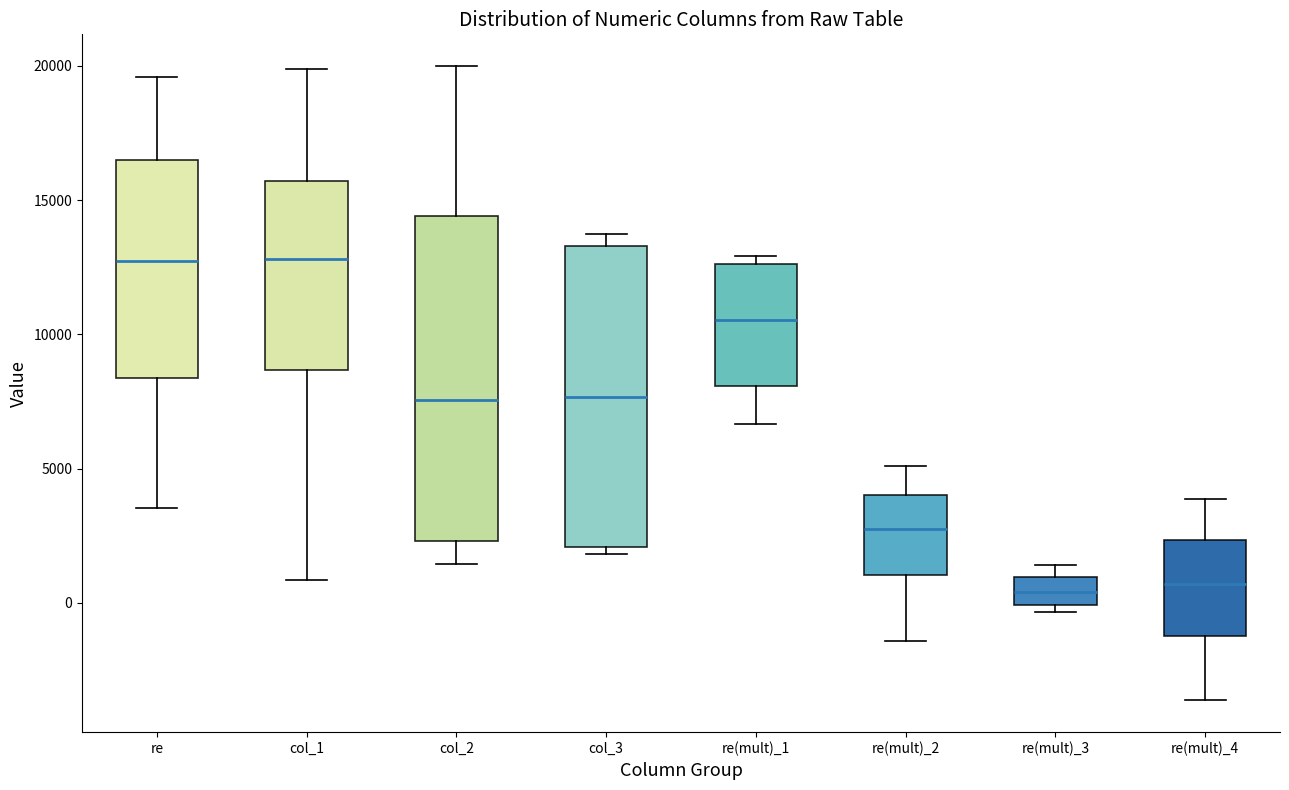

Which box is the tallest, from its lower edge to its upper edge?

col_2